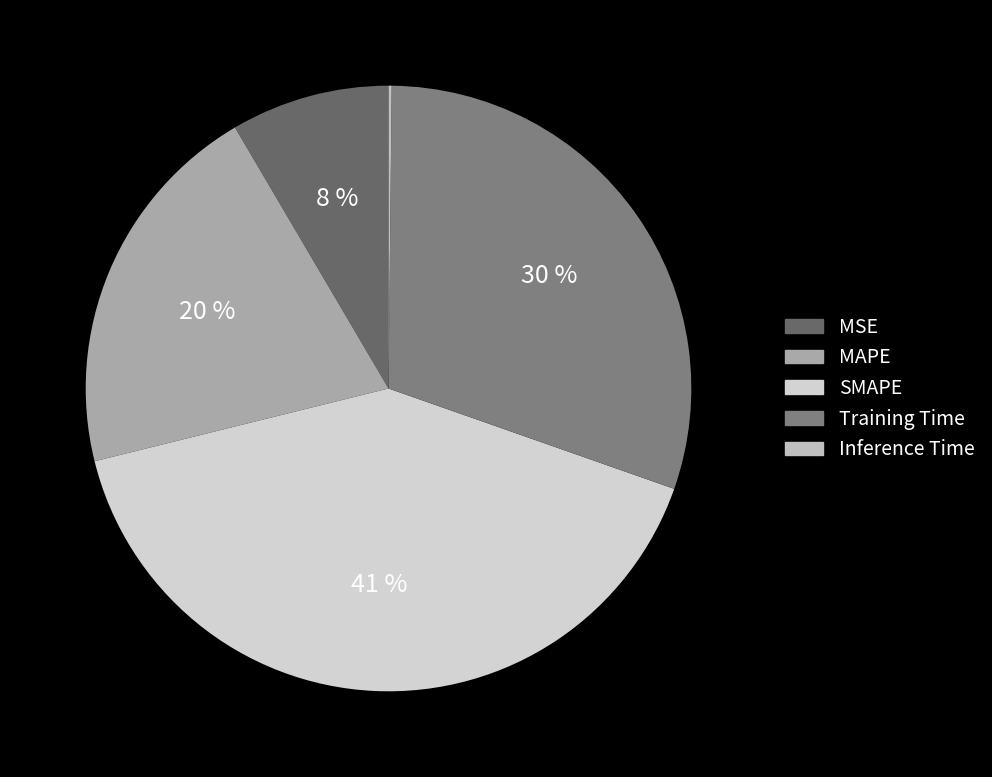

How many segments does this pie chart have?

5